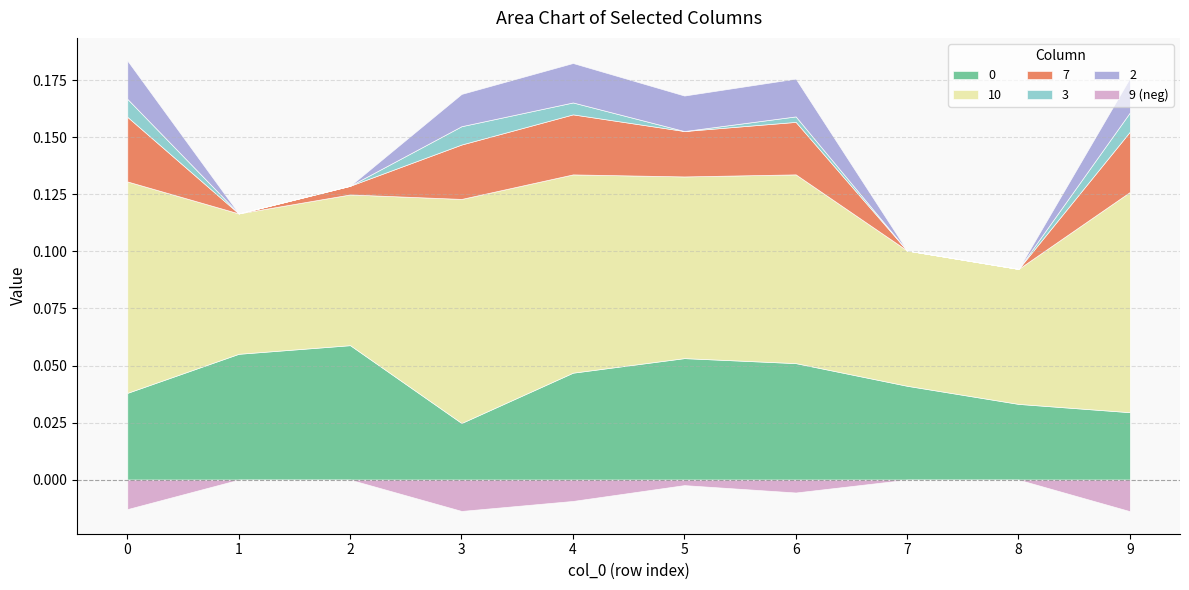

What is the minimum value for 10?

0.1